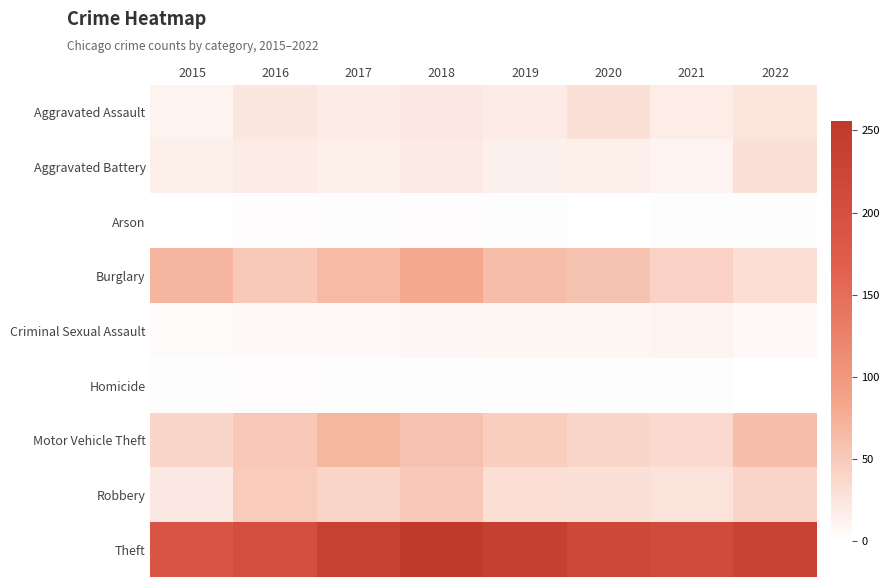

What is the total value across all series at 2015?

346